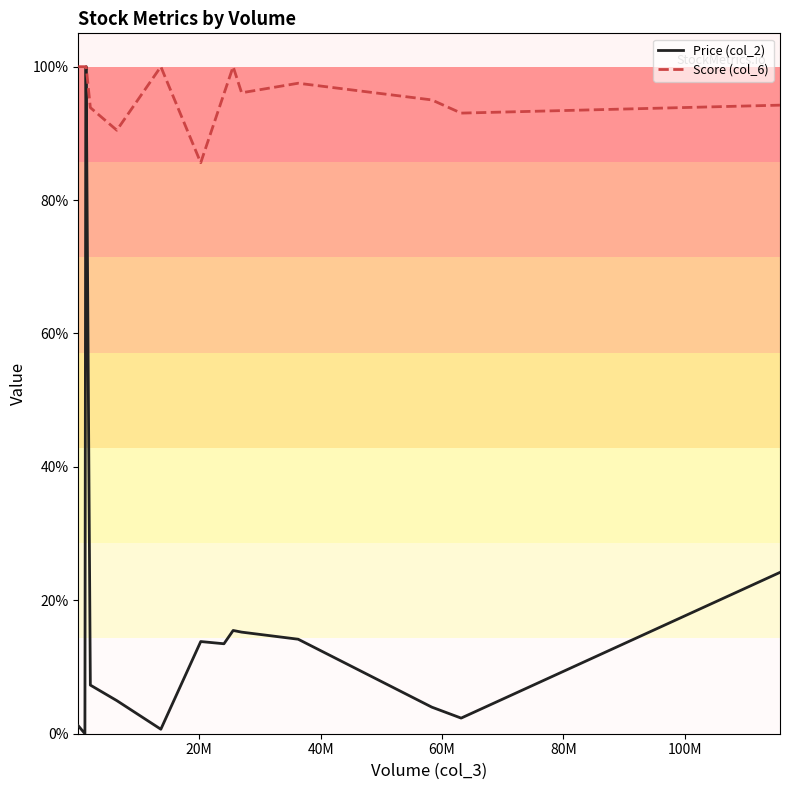

What are all the series names shown in the legend?

Price (col_2), Score (col_6)